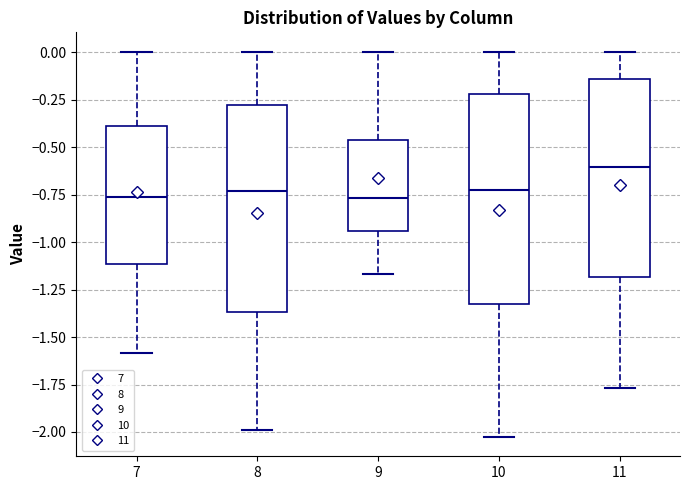

Reading left to right, transcribe this box plot: for each box, give where its median line is, the range the box spans, and where its two whiskers end, as read against the y-axis. The values are not printed on the chart, so give them approximately, as read against the axis.

7: median -0.75, box -1.10 to -0.40, whiskers -1.60 to 0.00
8: median -0.75, box -1.35 to -0.30, whiskers -2.00 to 0.00
9: median -0.75, box -0.95 to -0.45, whiskers -1.15 to 0.00
10: median -0.70, box -1.35 to -0.20, whiskers -2.05 to 0.00
11: median -0.60, box -1.20 to -0.15, whiskers -1.75 to 0.00